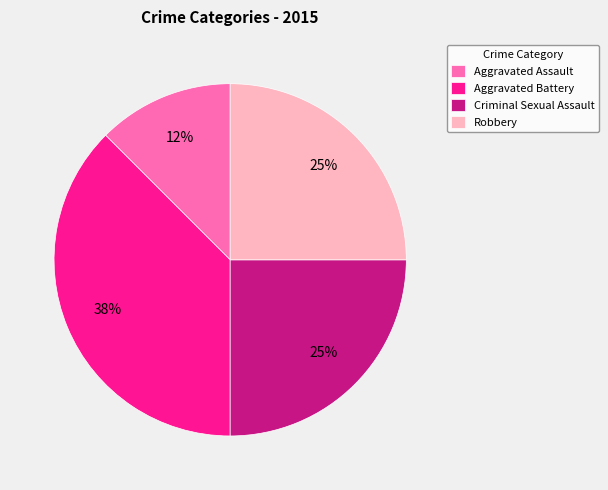

Which slice is the smallest?

Aggravated Assault